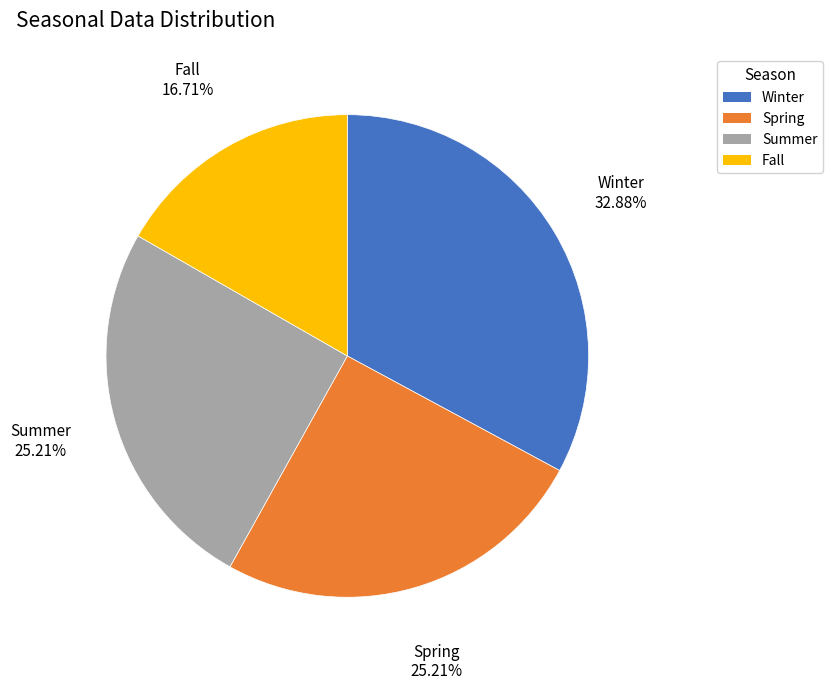

Is it true that Spring is 36% of the pie?

False